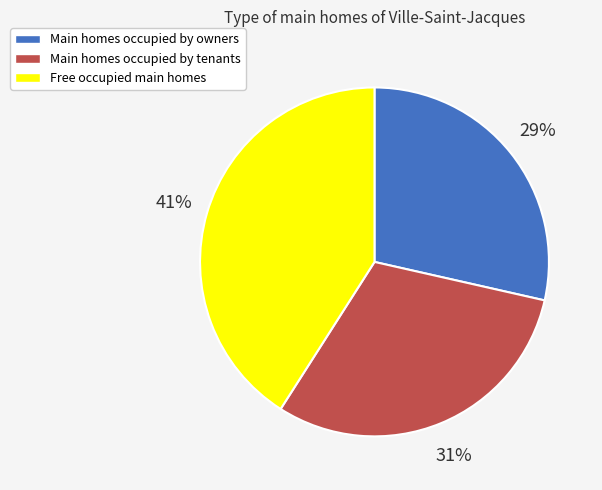

Is it true that Free occupied main homes is 27% of the pie?

False